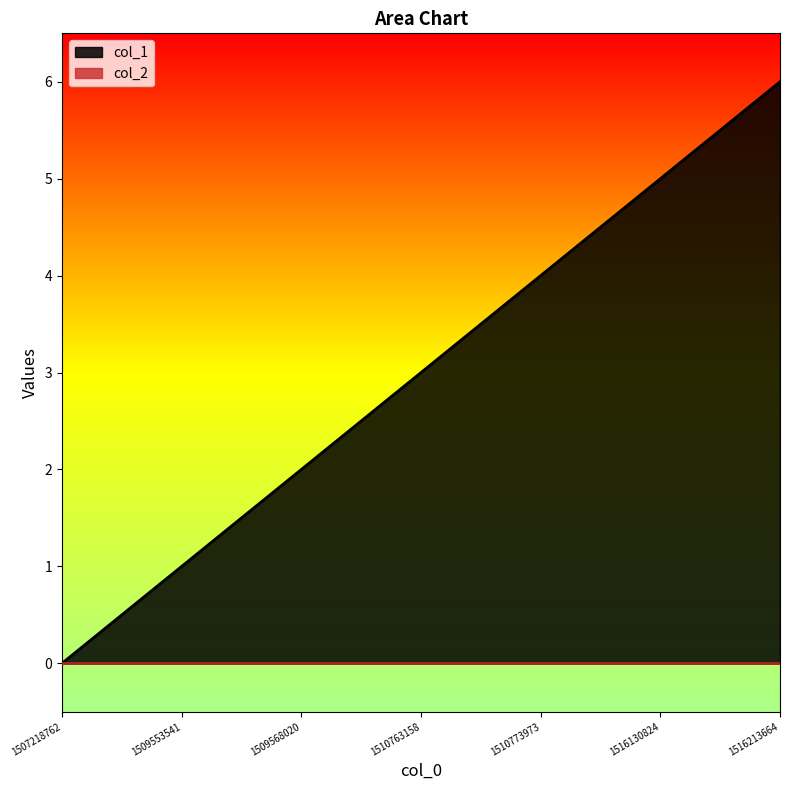

At which category does the chart reach its peak across all series?

1516213664